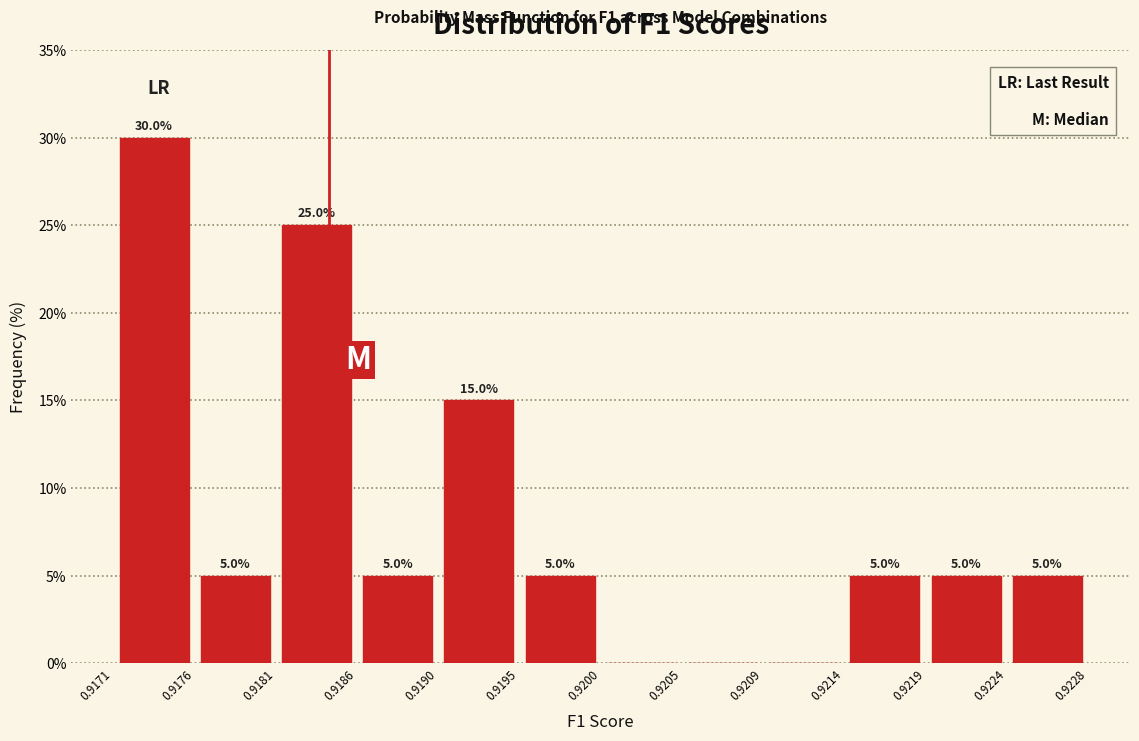

Which range on the x-axis has the tallest bar?

0.9171 to 0.9176